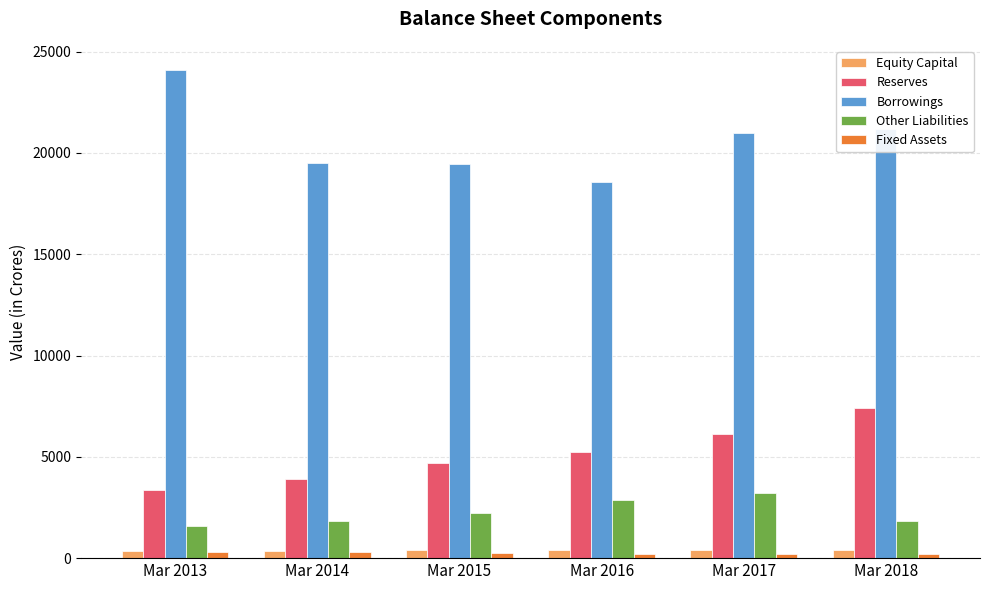

How many Reserves values are between 3893 and 6117?

4